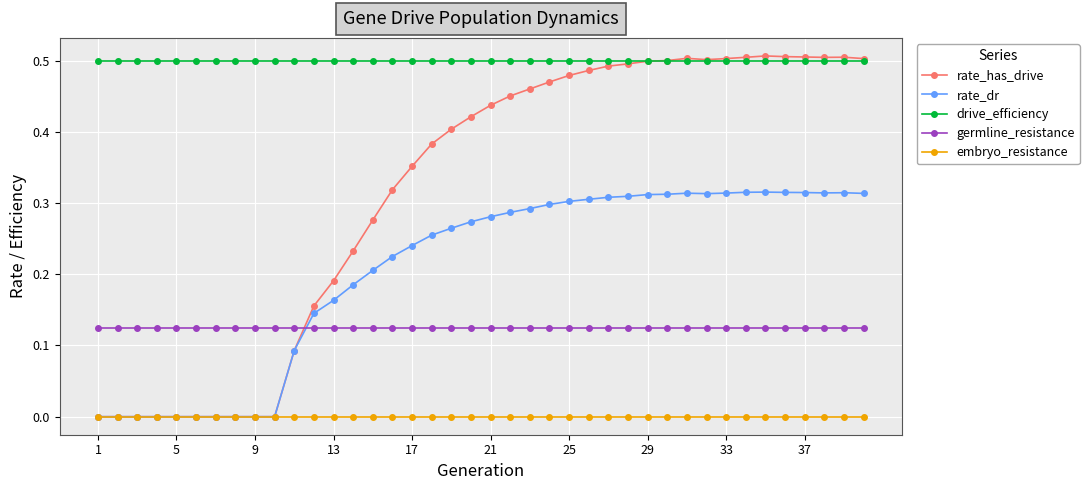

True or false: germline_resistance and rate_has_drive cross at least once.

True